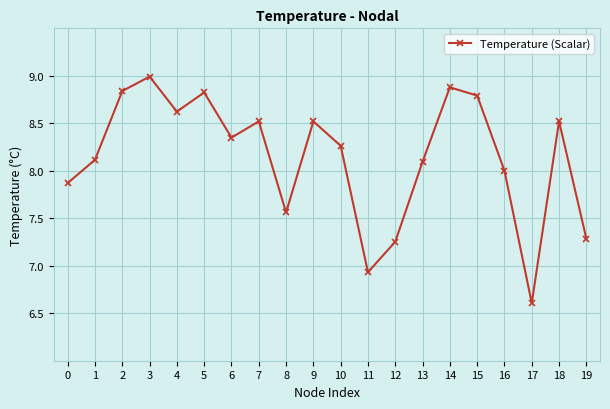

Where is the data nearest to the value 7?

11